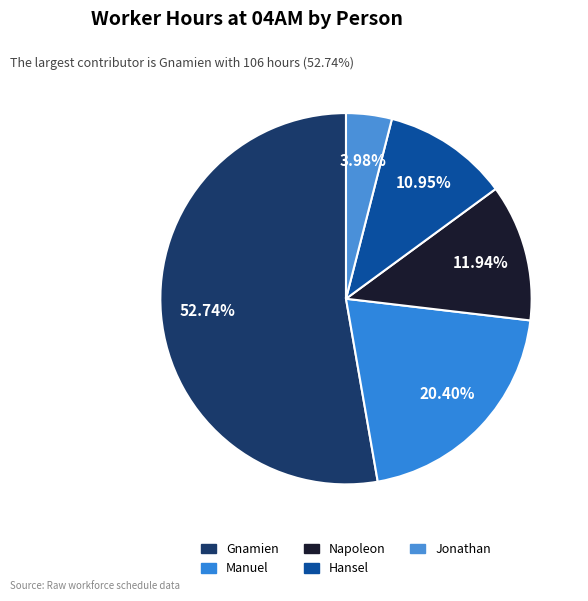

To the nearest percent, what percentage of the pie is Napoleon?

12%